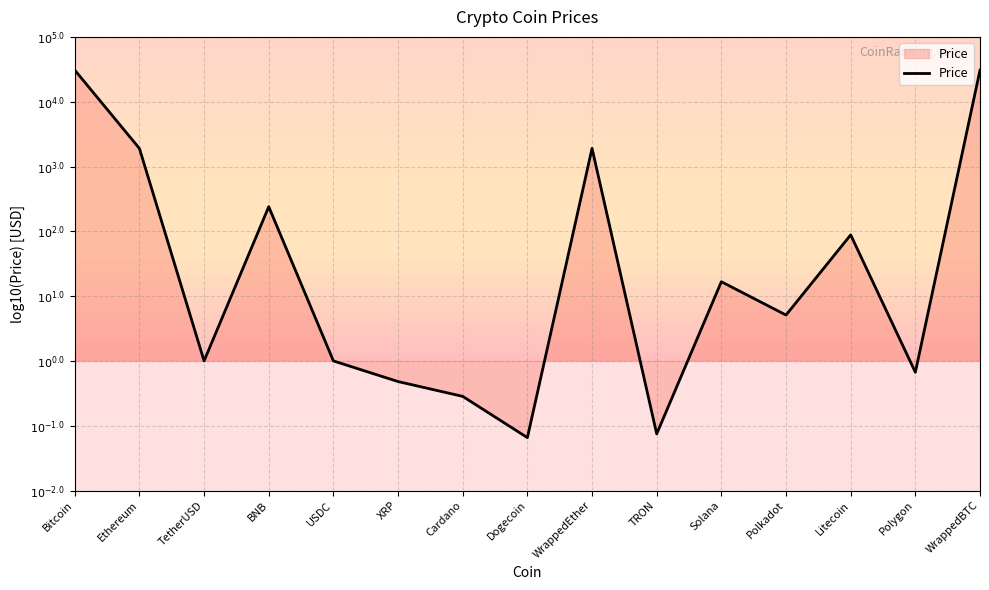

How many interior local peaks (higher than both neighbors) does the data have?

4